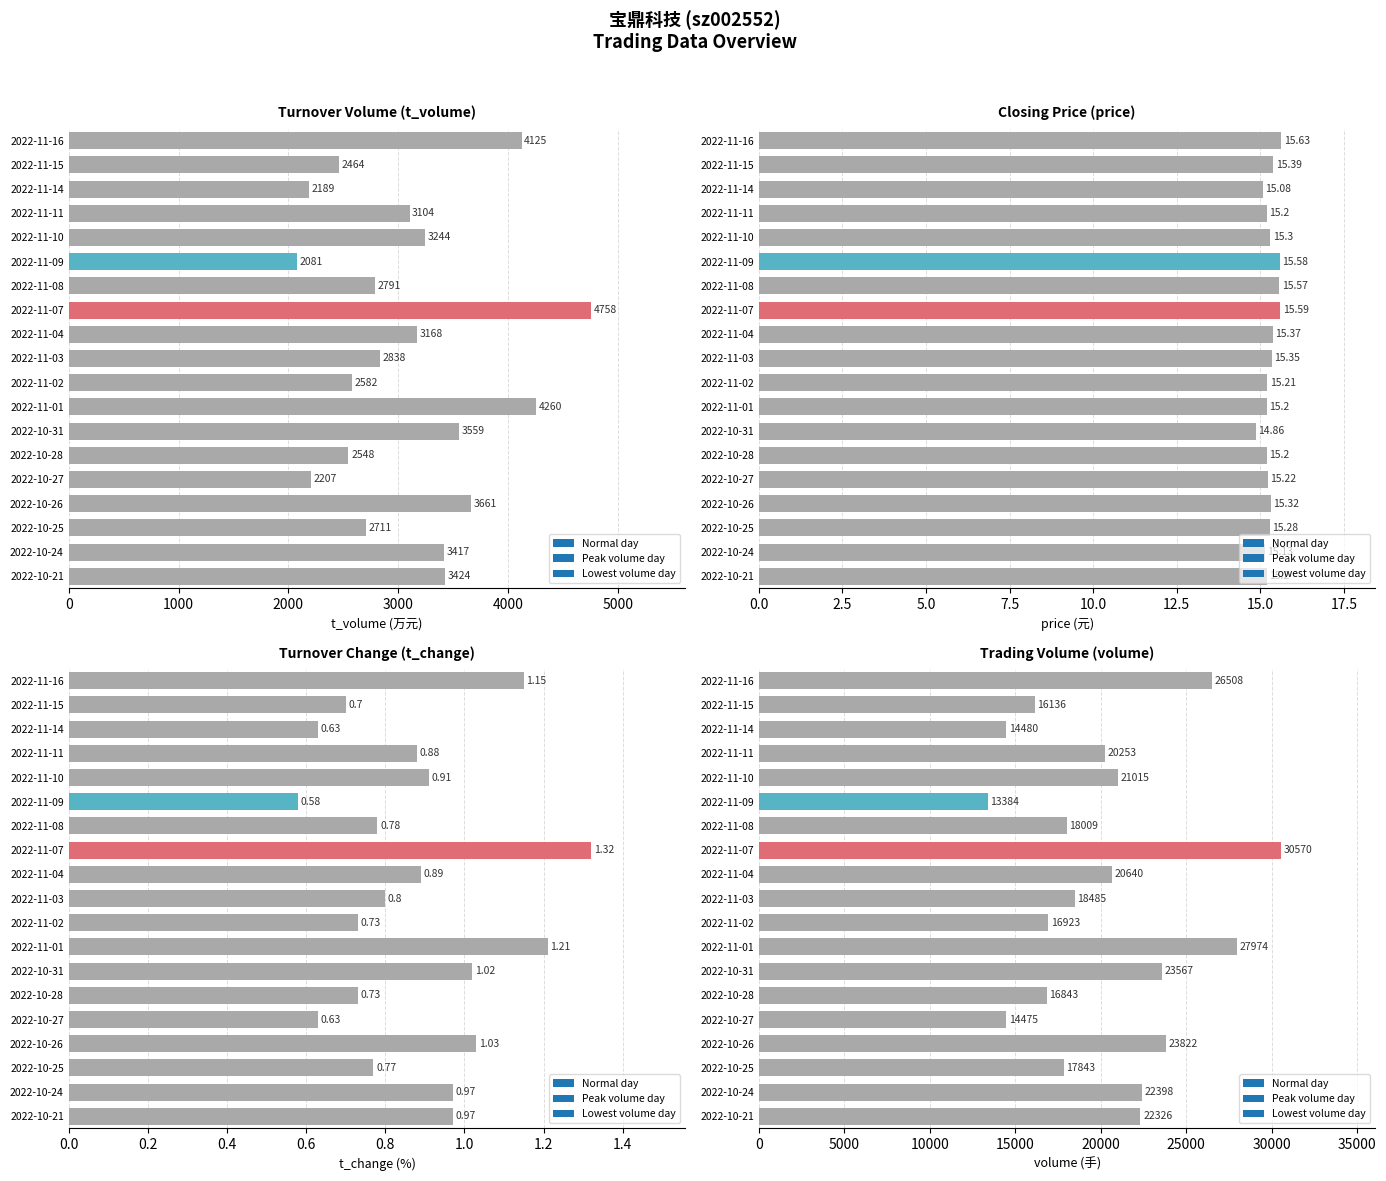

Which label corresponds to the smallest value in the chart?

2022-11-09